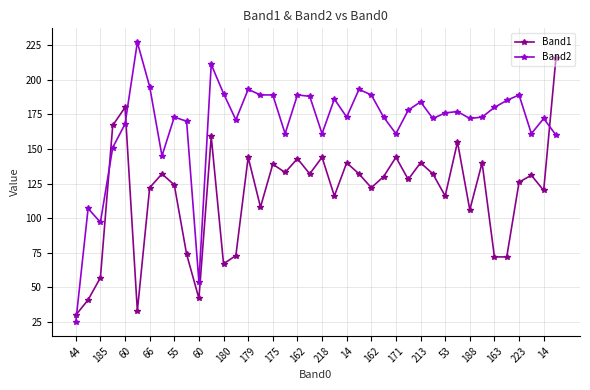

How many series are shown in this chart?

2